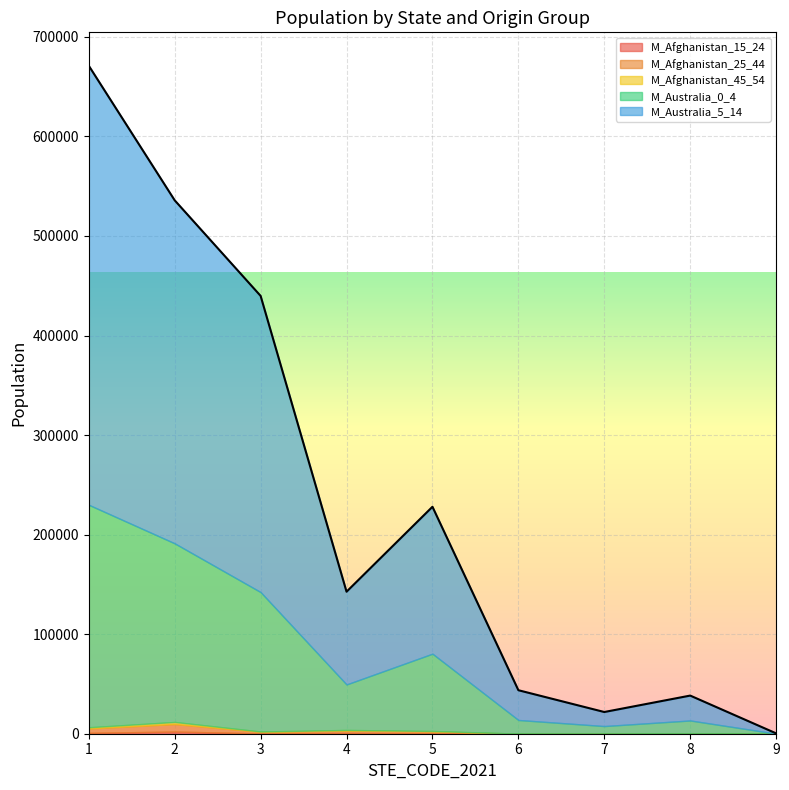

Where does the M_Afghanistan_25_44 series first go above 1535?

1